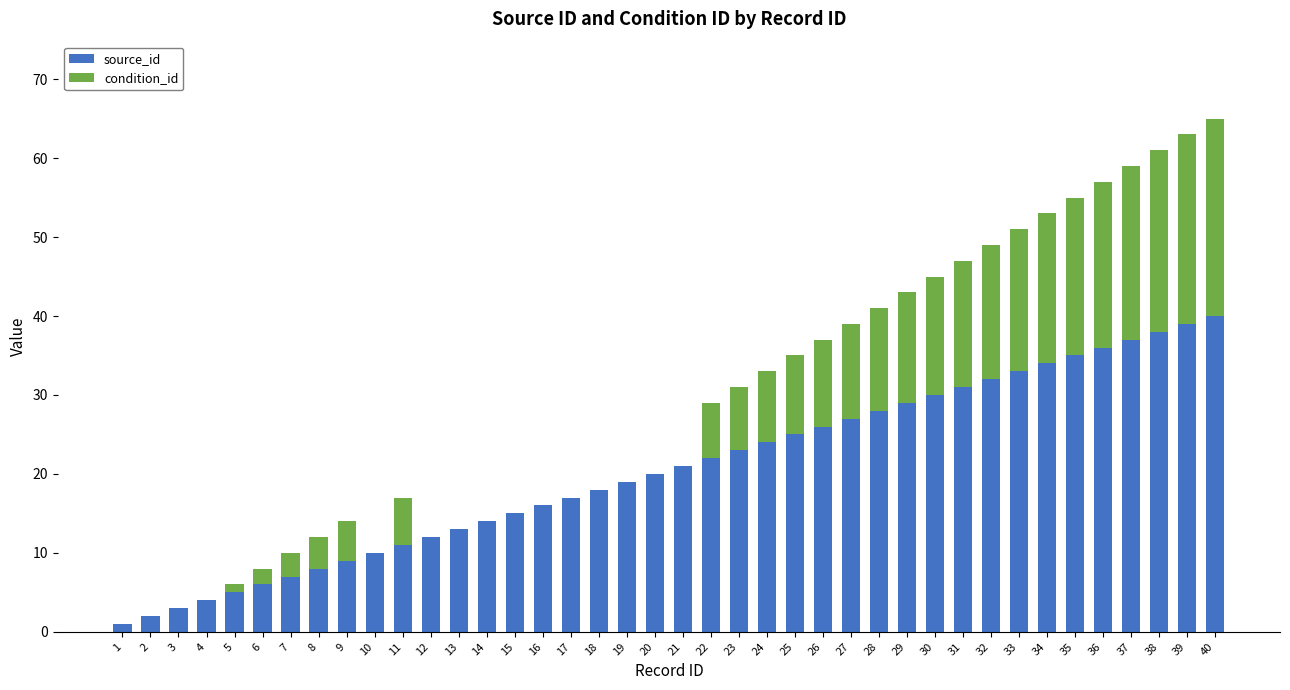

Is it true that source_id equals 56 at 38?

False